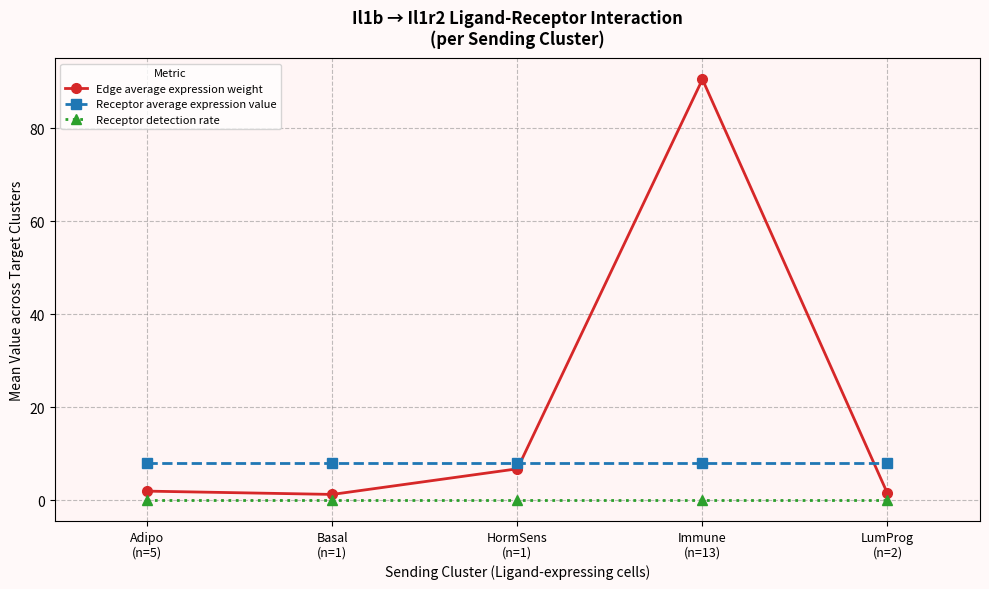

What is the sum of all Edge average expression weight values?

101.7